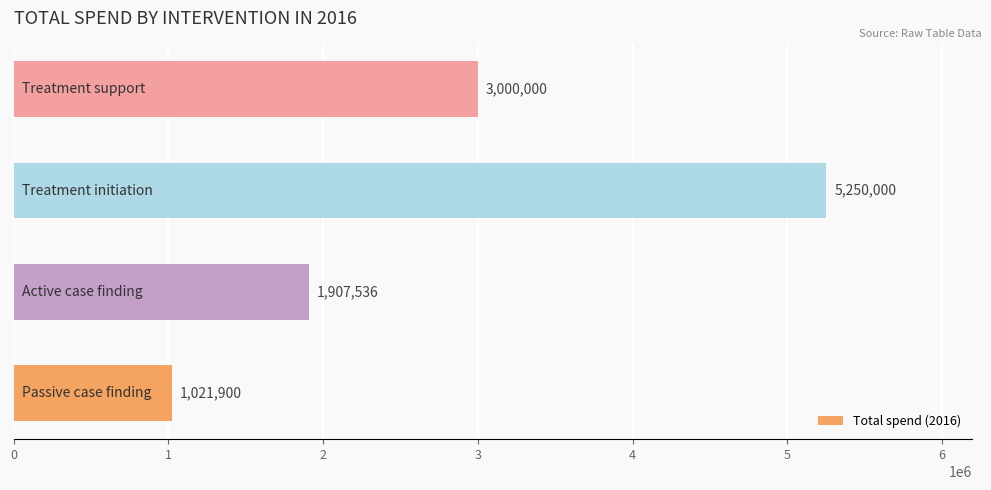

Reading bottom to top, extract all data points from this chart.

1021900	1907536	5250000	3000000